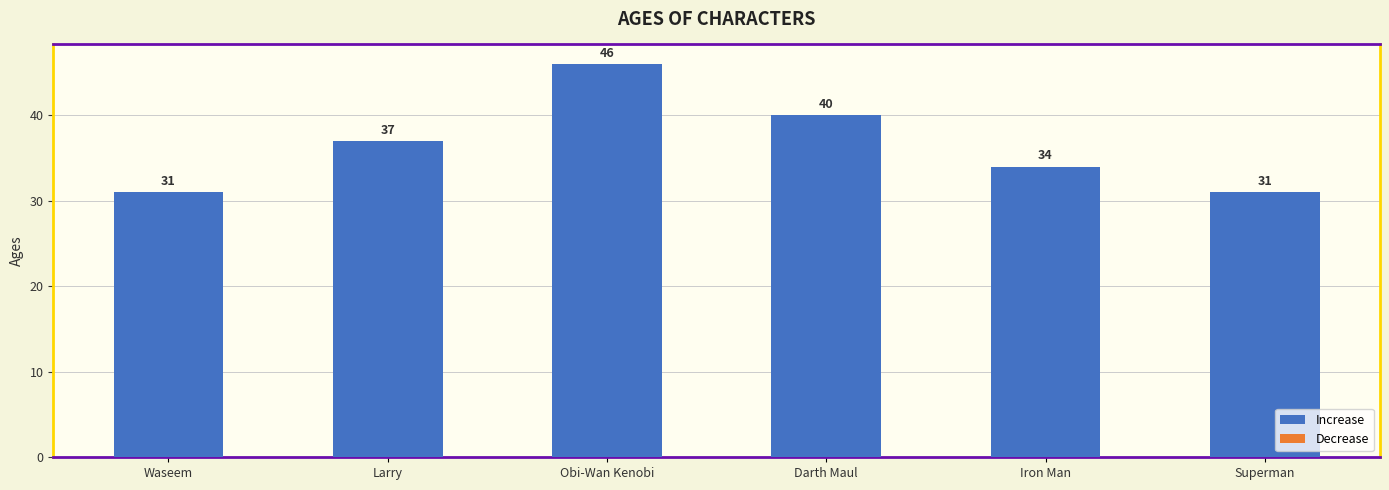

At which label is the value closest to 38?

Larry